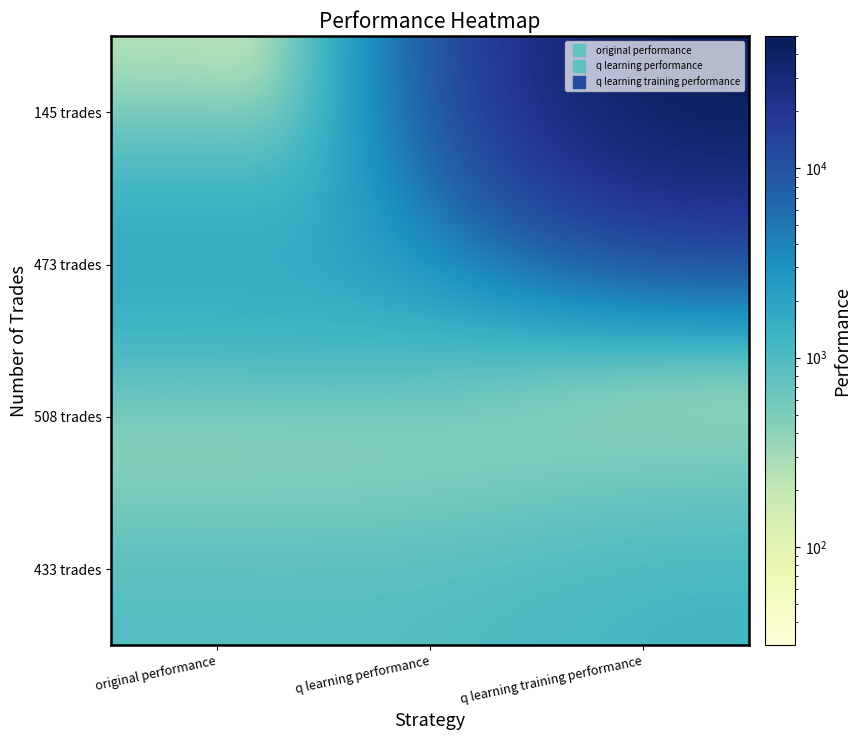

Reading right to left, extract all data points from this chart.

433 trades: q learning training performance=1218.1	q learning performance=921.1	original performance=950.0
508 trades: q learning training performance=124.4	q learning performance=81.1	original performance=30.2
473 trades: q learning training performance=974.1	q learning performance=2349.0	original performance=2252.6
145 trades: q learning training performance=50000.0	q learning performance=85.0	original performance=185.3